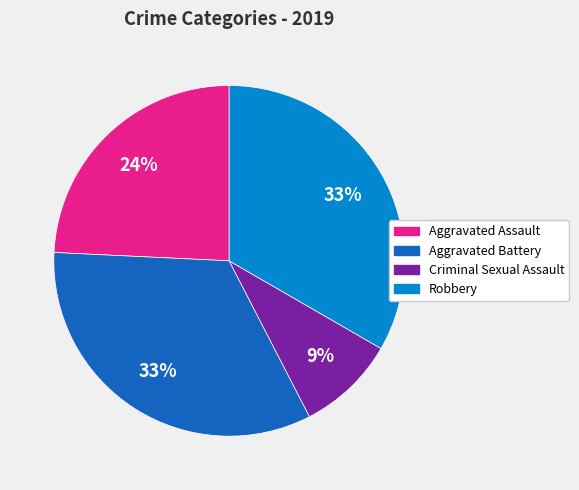

To the nearest percent, what is the difference between the largest and smallest slice percentages?

24%